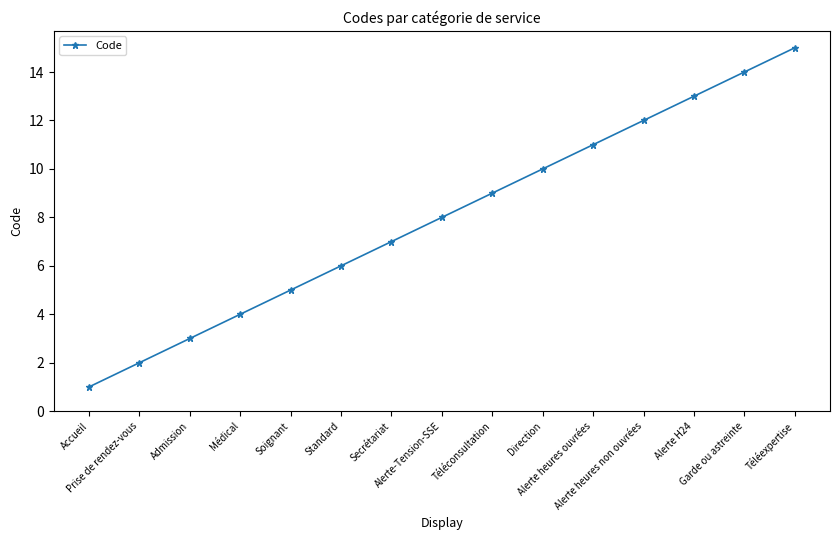

What is the difference between the values at Téléexpertise and Alerte H24?

2